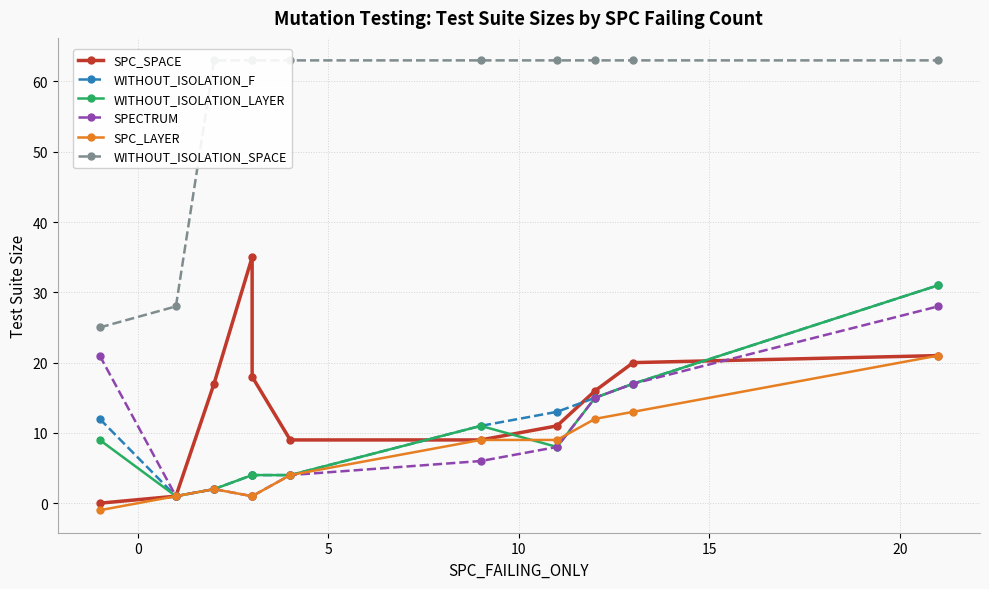

What is the minimum value shown in the chart?

-1